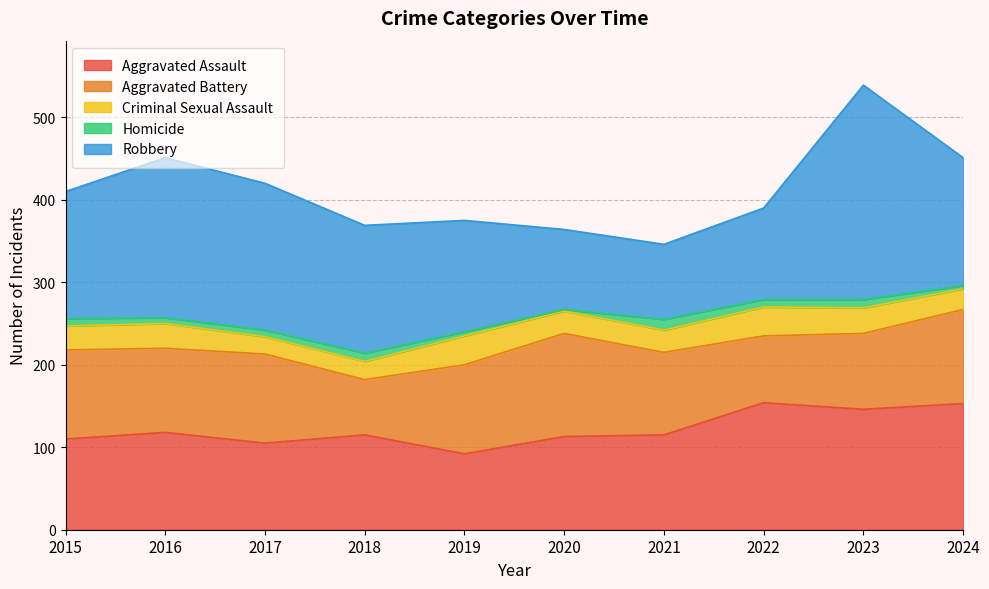

What is the value of the Aggravated Battery point at the 8th from the left?

81